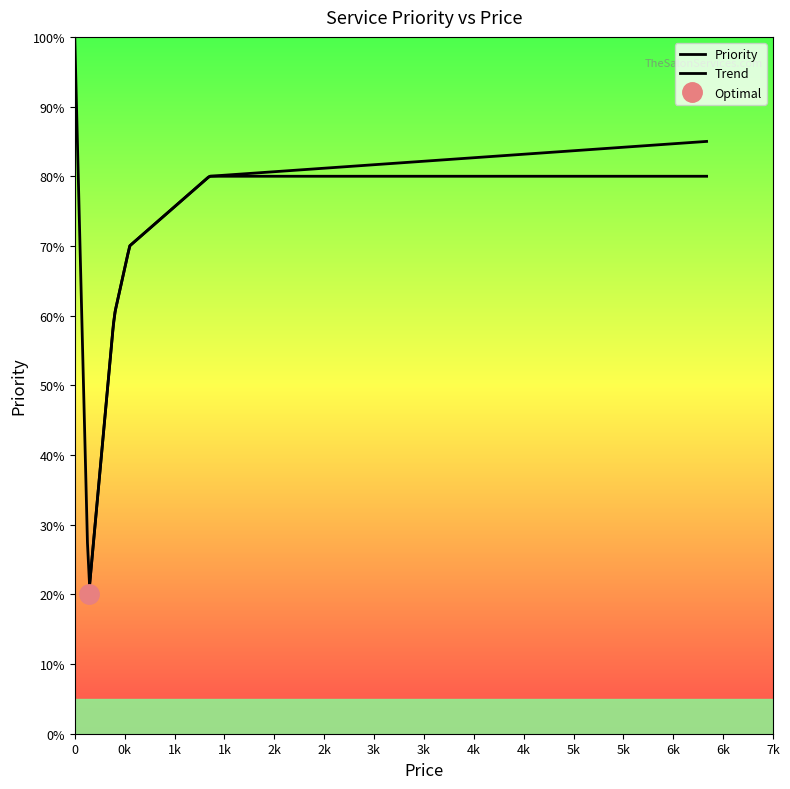

True or false: the data has more than 2 interior local peaks.

False